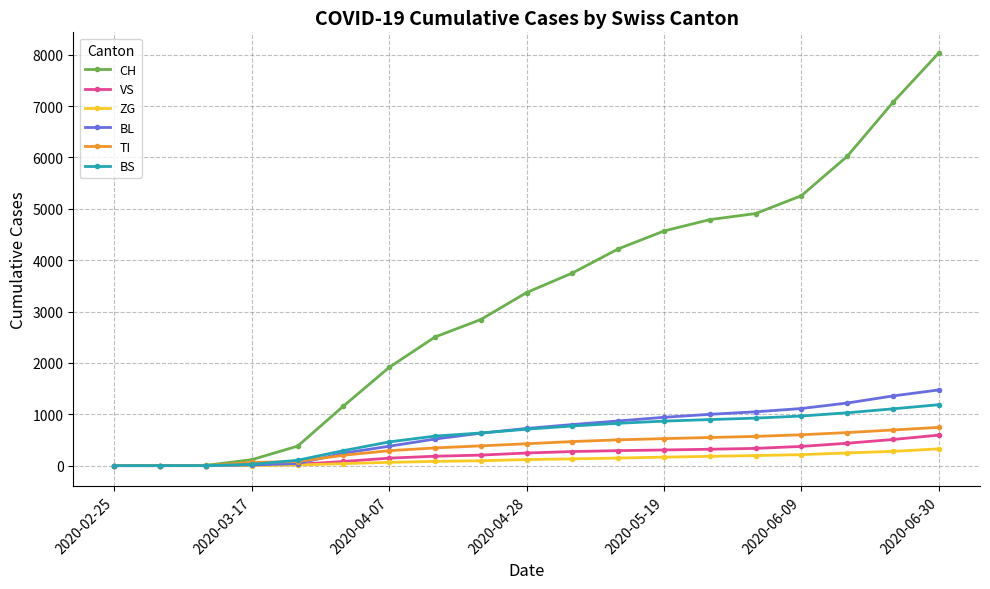

Which series has the widest spread of values?

CH